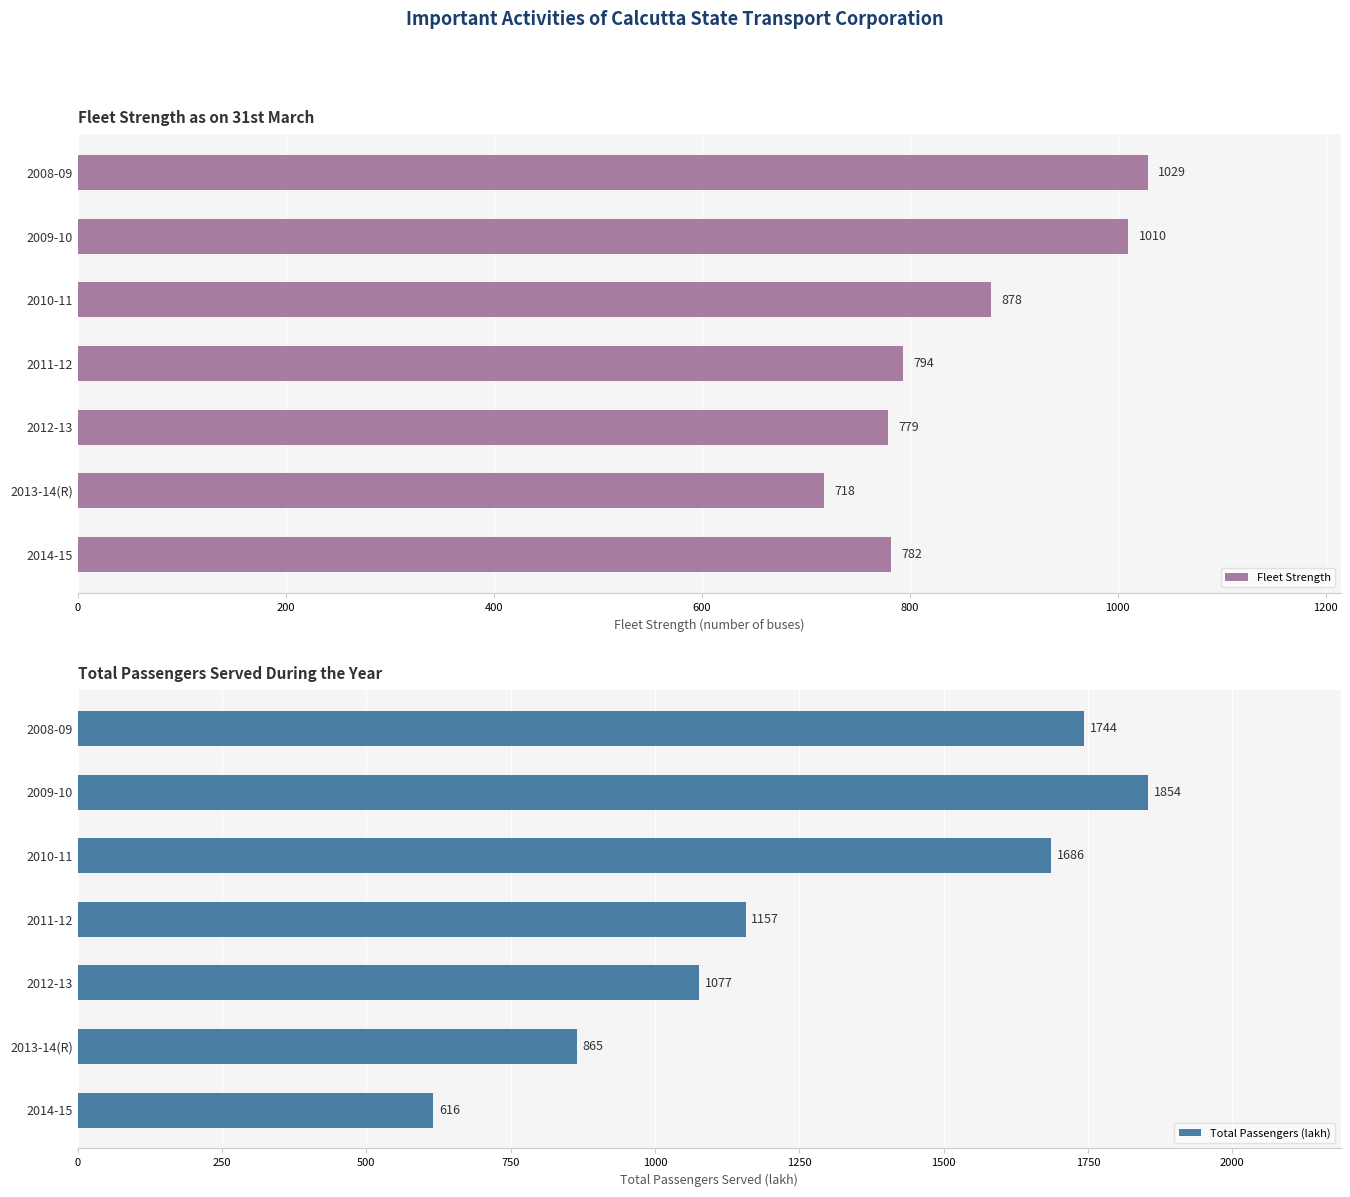

What is the difference between the maximum and minimum values in the Fleet Strength series?

311